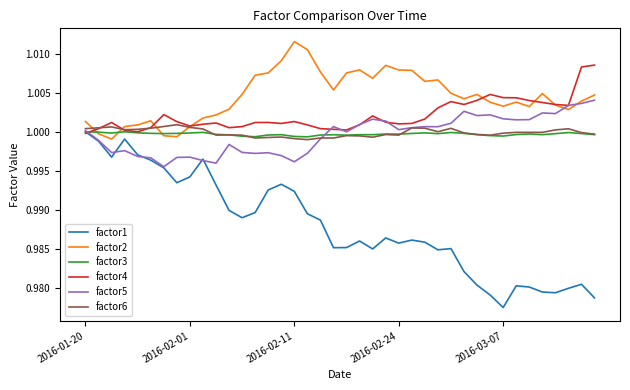

Which series has the widest spread of values?

factor1